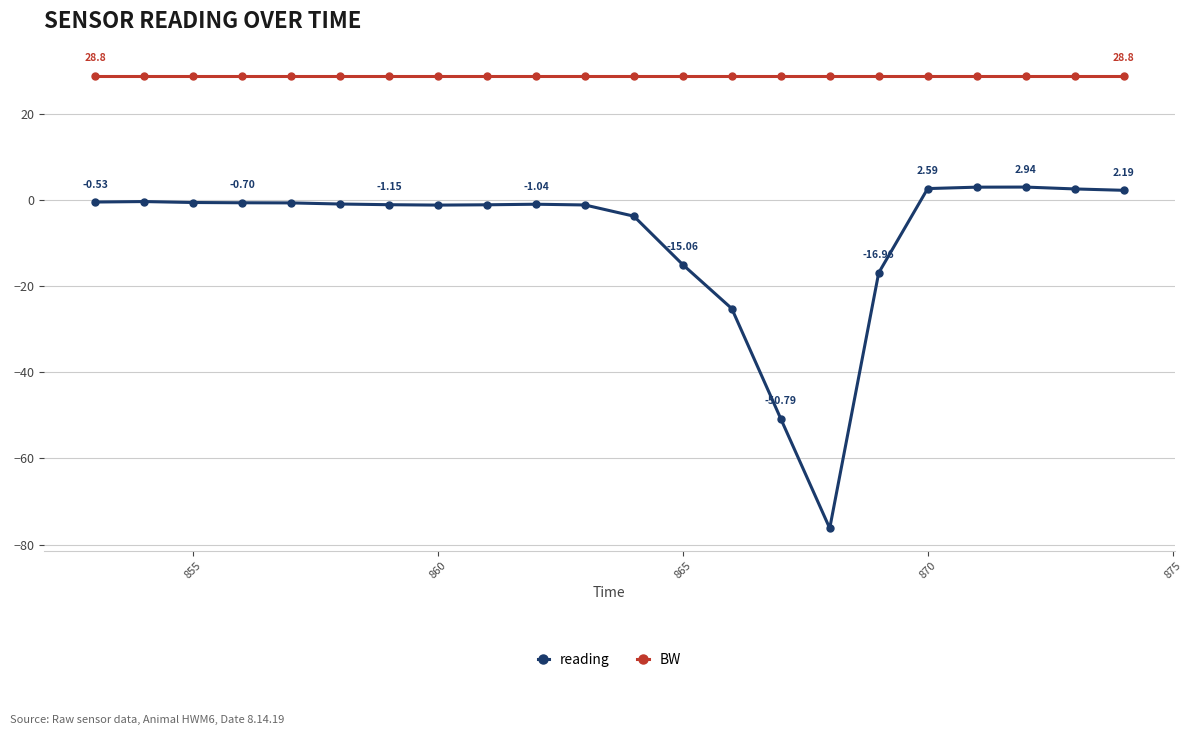

True or false: BW and reading intersect in this chart.

False